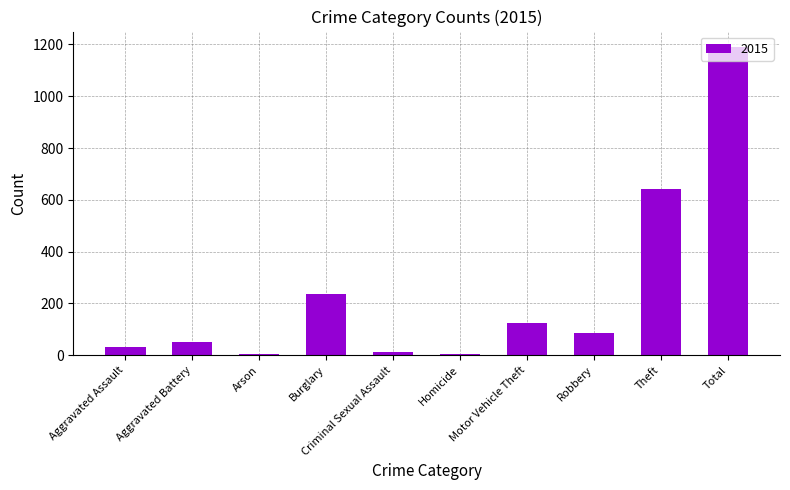

What is the change in value from Motor Vehicle Theft to Robbery?

-38